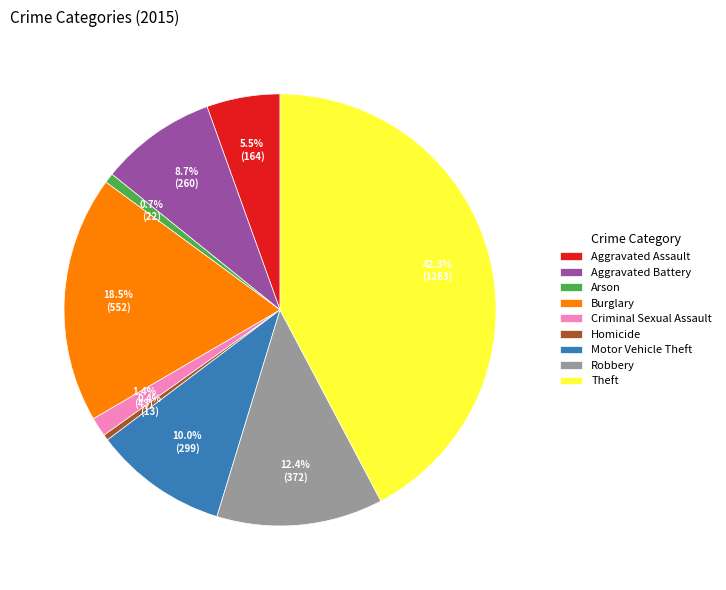

Is the sum of Robbery and Theft greater than half?

Yes